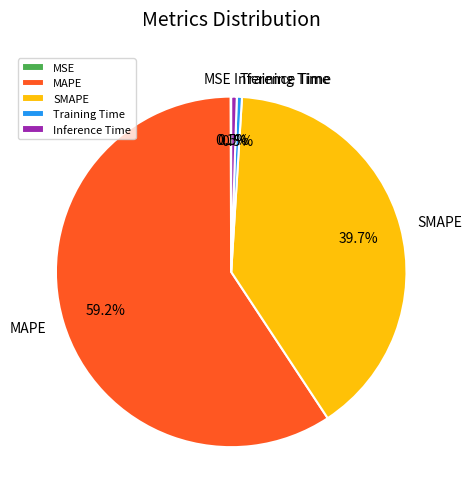

What percentage do Inference Time and SMAPE together represent?

40.2%